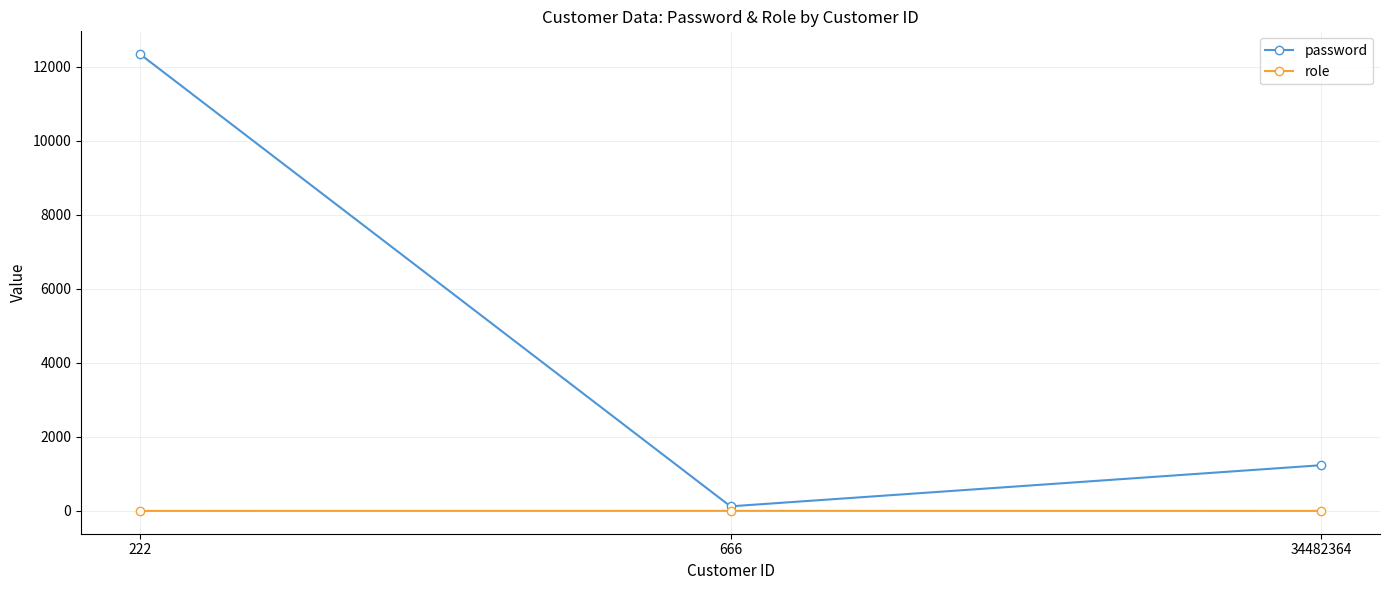

What is the spread (max minus min) of values at 34482364?

1234